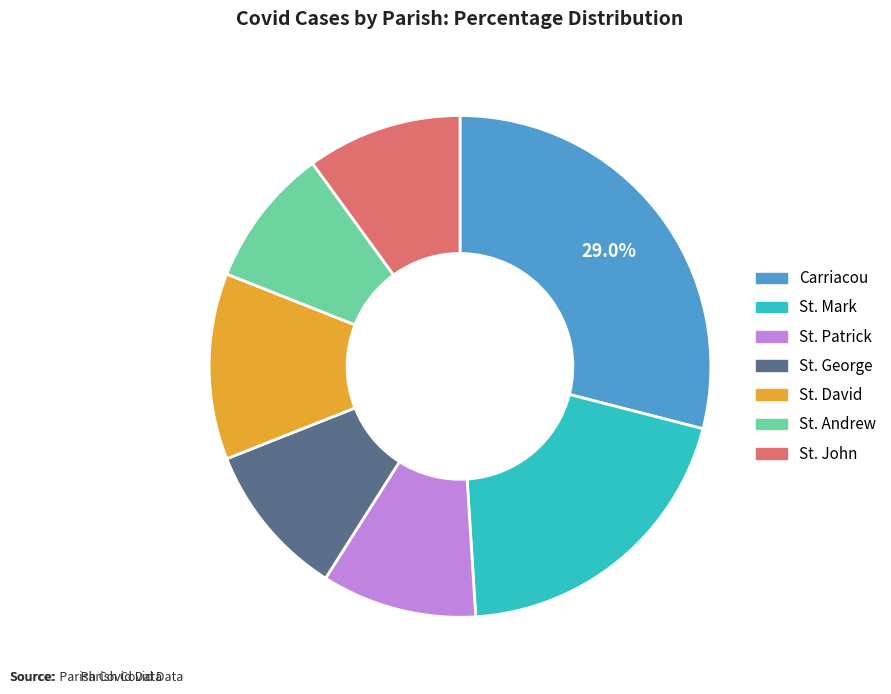

Approximately how many times larger is the value at St. Mark compared to St. Patrick?

2.0